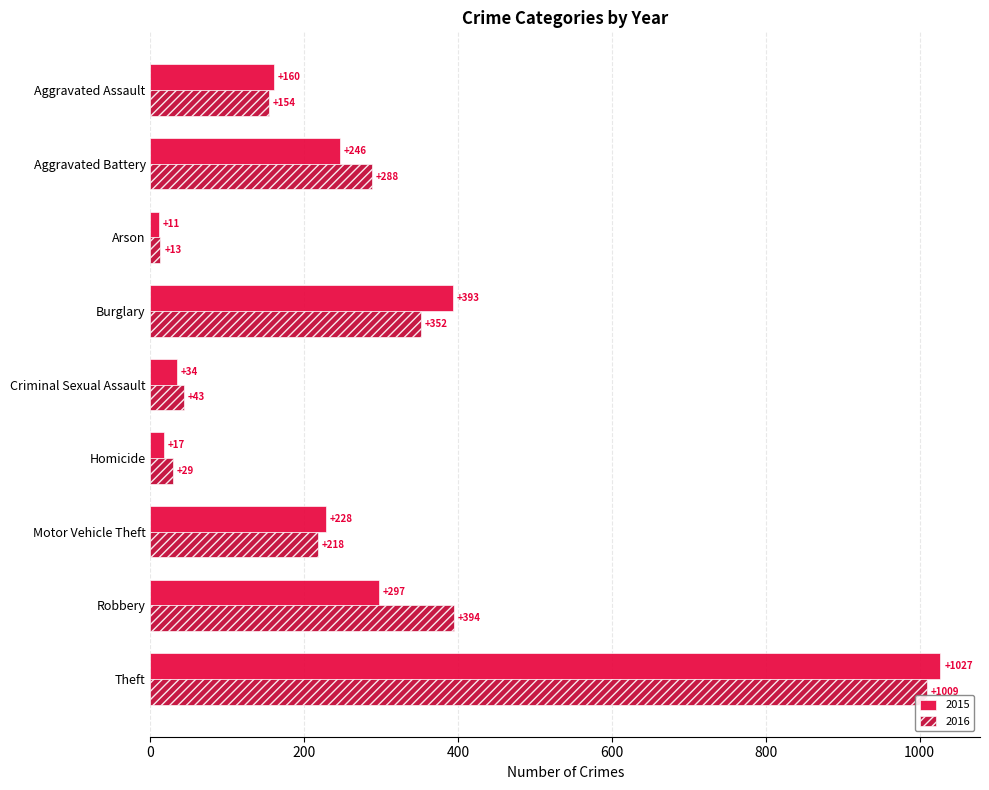

What is the lowest value of the 2016 series?

13